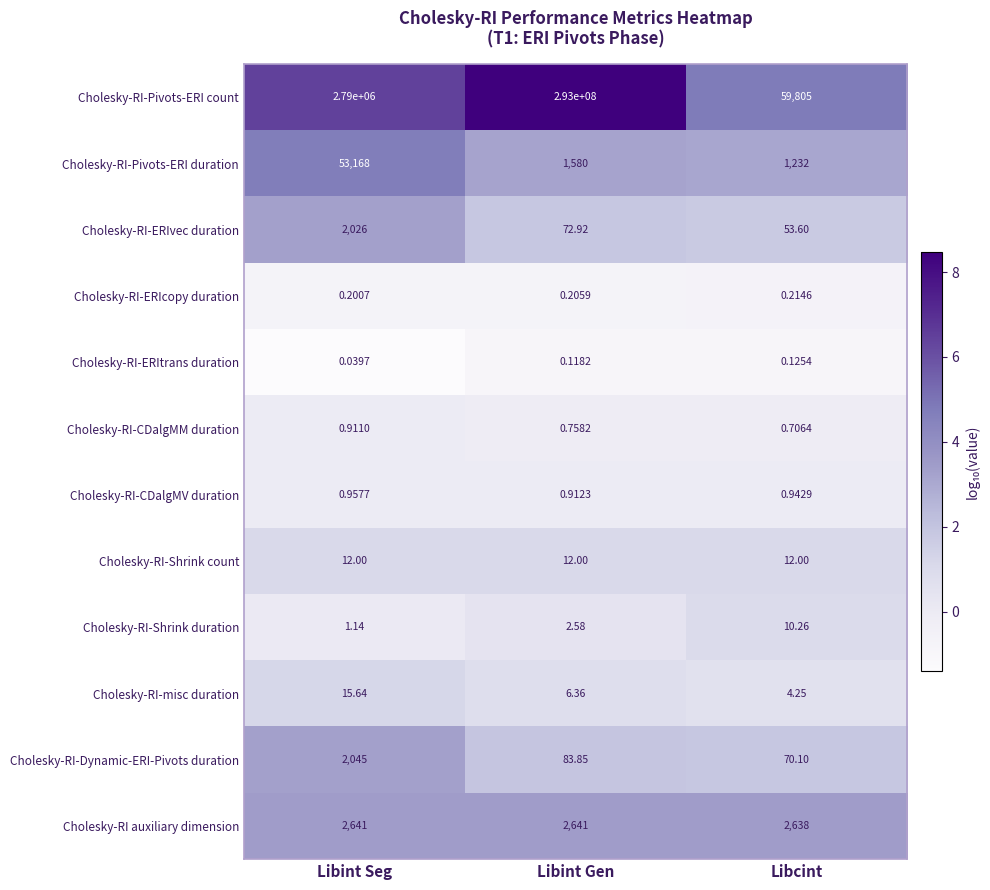

Which series has the widest spread of values?

Cholesky-RI-Pivots-ERI count